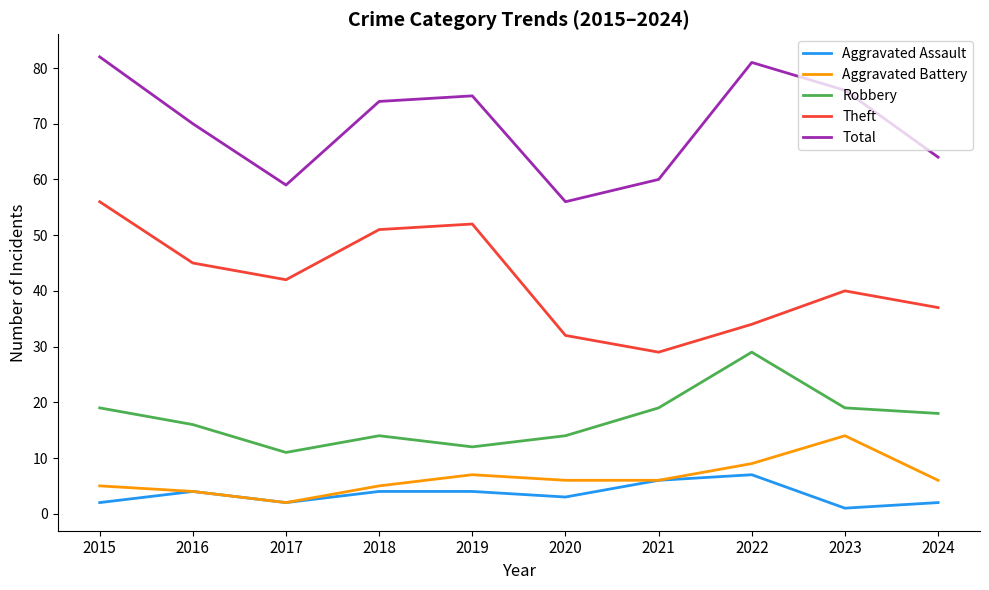

What is the minimum value for Theft?

29